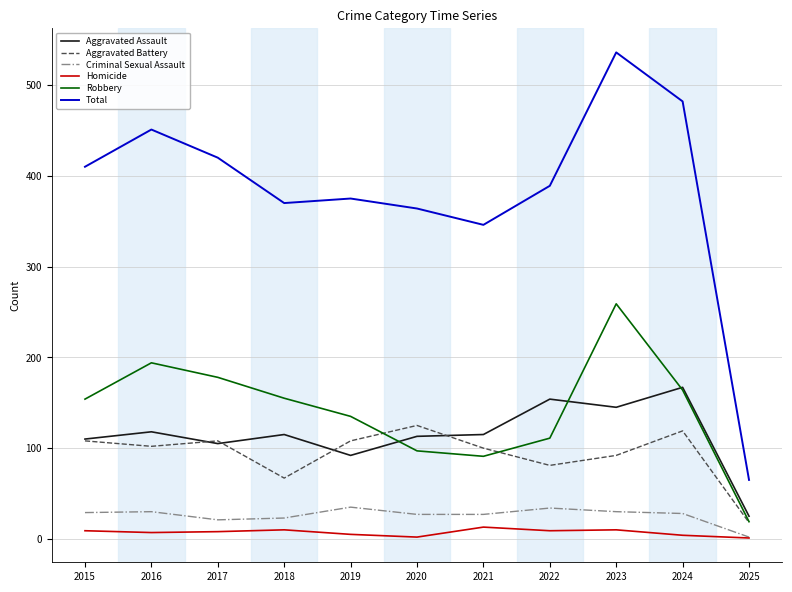

At which category is the sum across all series the highest?

2023